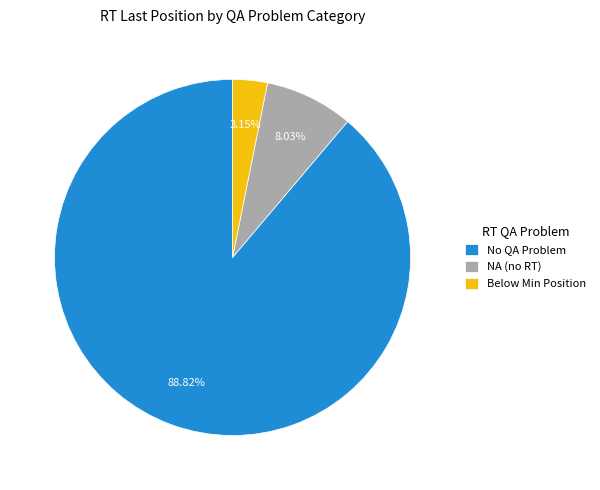

Which slice represents more than half of the pie?

No QA Problem